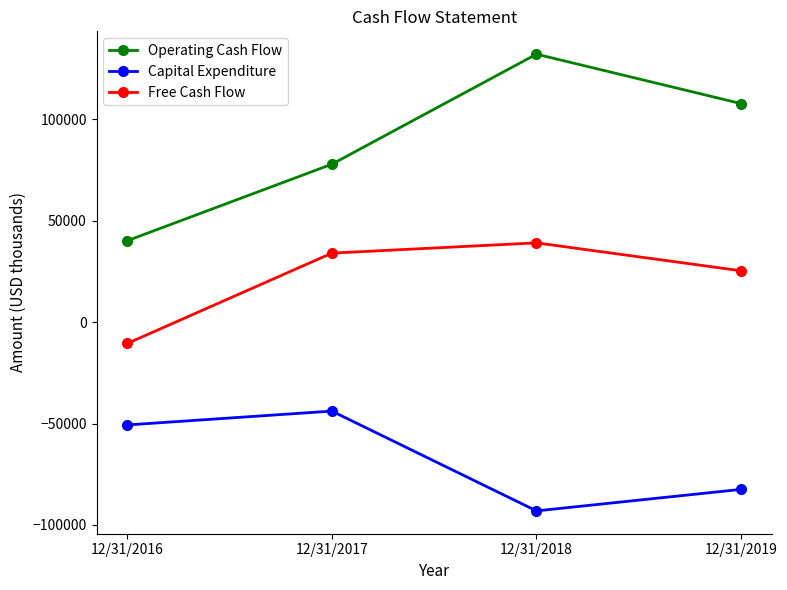

How many lines are shown in the chart?

3